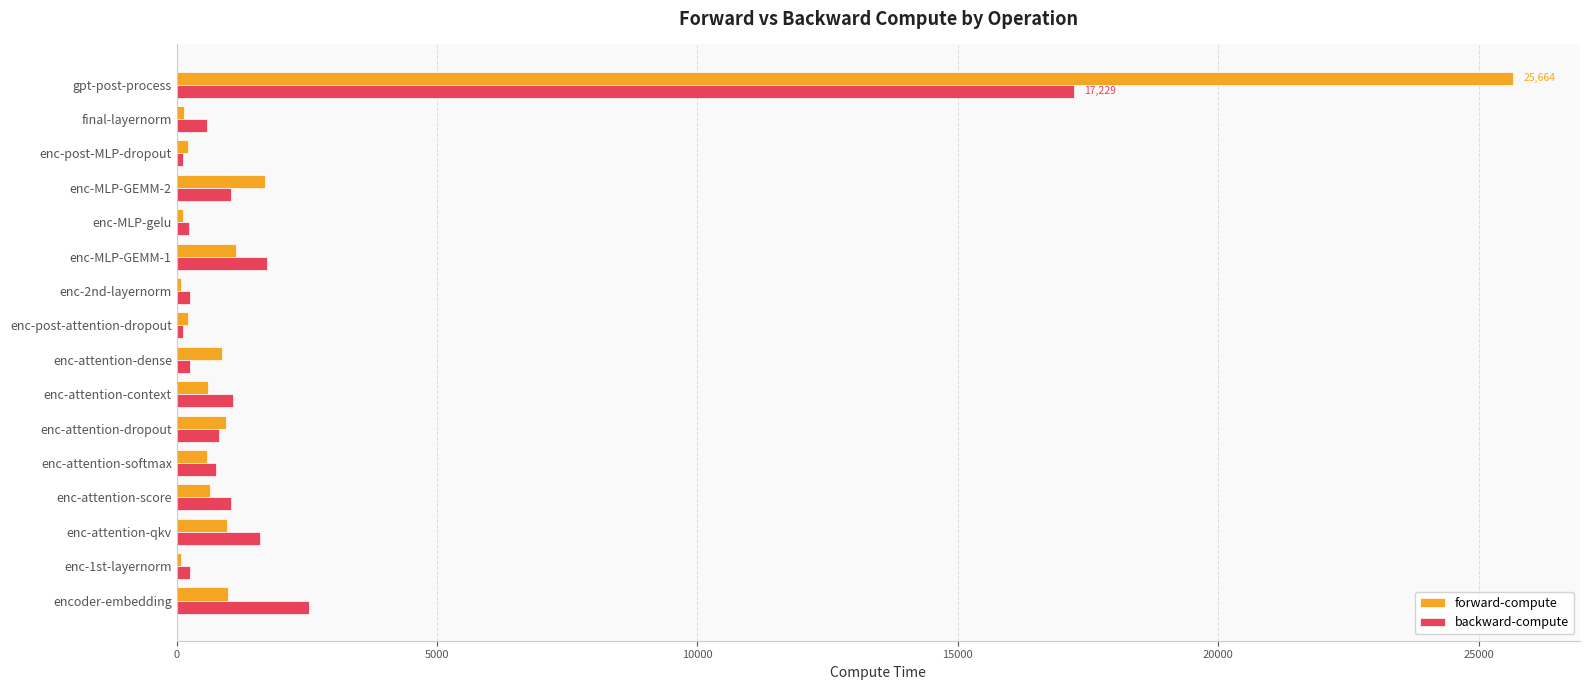

The backward-compute series shows 665.1 at enc-attention-qkv. True or false?

False